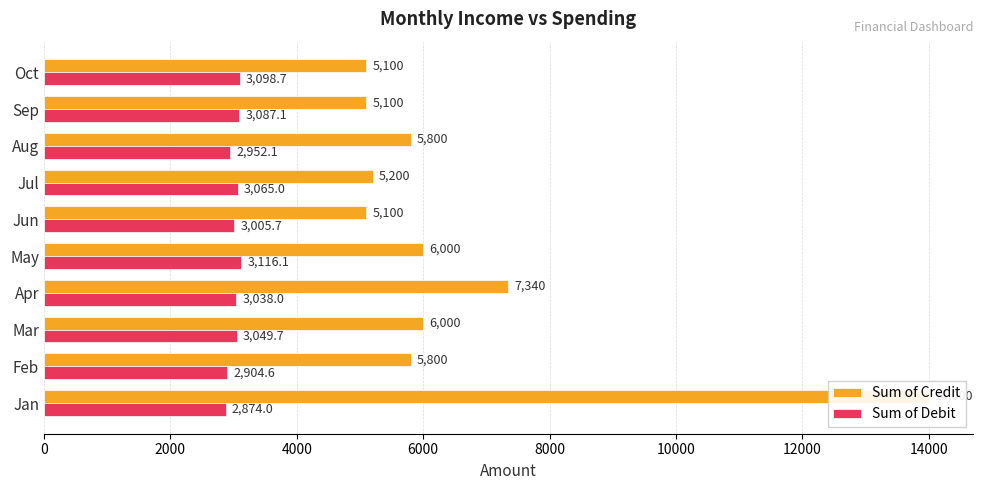

Between Feb and Oct, which series saw the biggest shift?

Sum of Credit